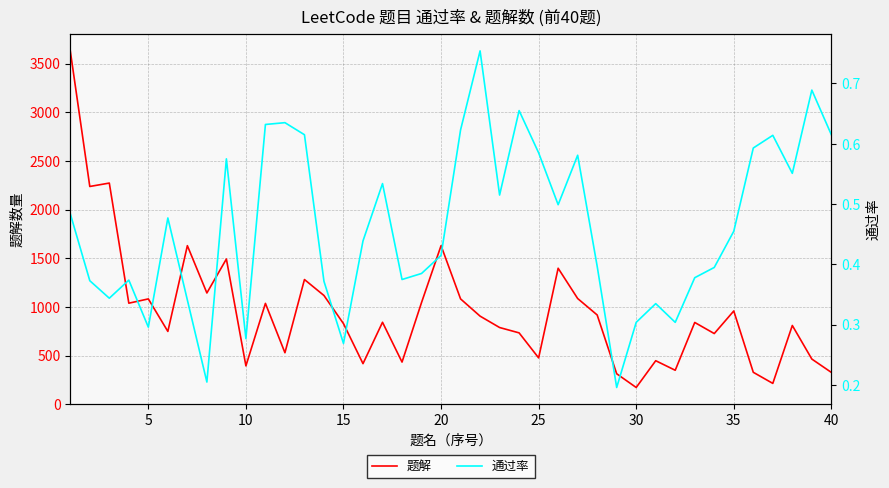

What is the maximum value for 通过率?

0.8